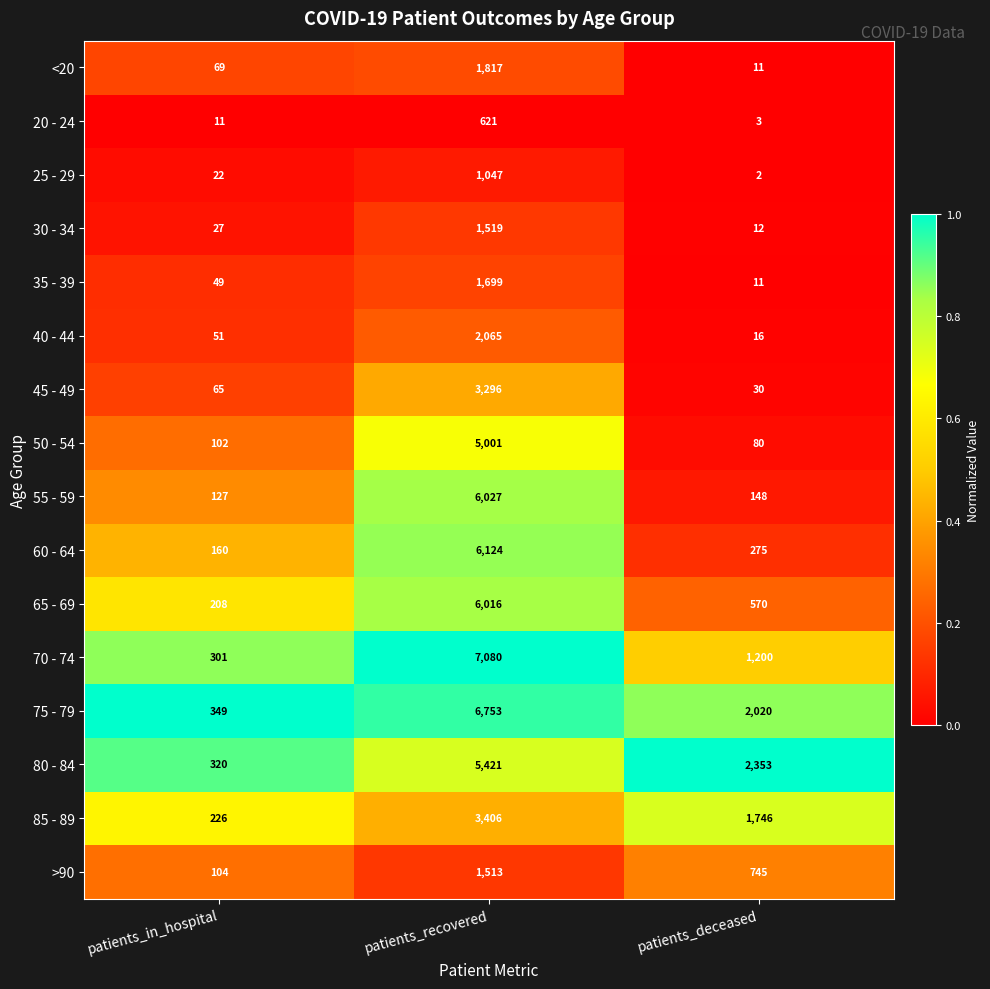

What is the maximum value for 75 - 79?

6753